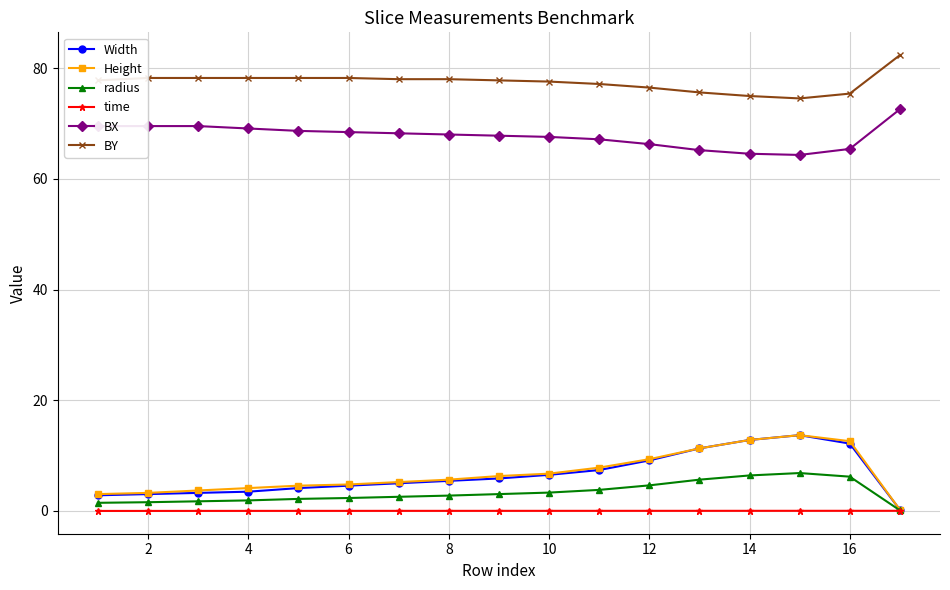

True or false: radius and BY intersect in this chart.

False